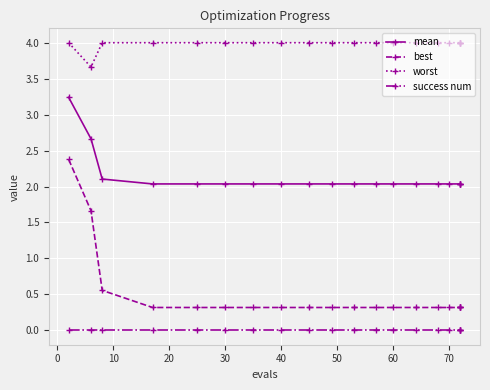

How many interior local valleys does the worst series have?

1